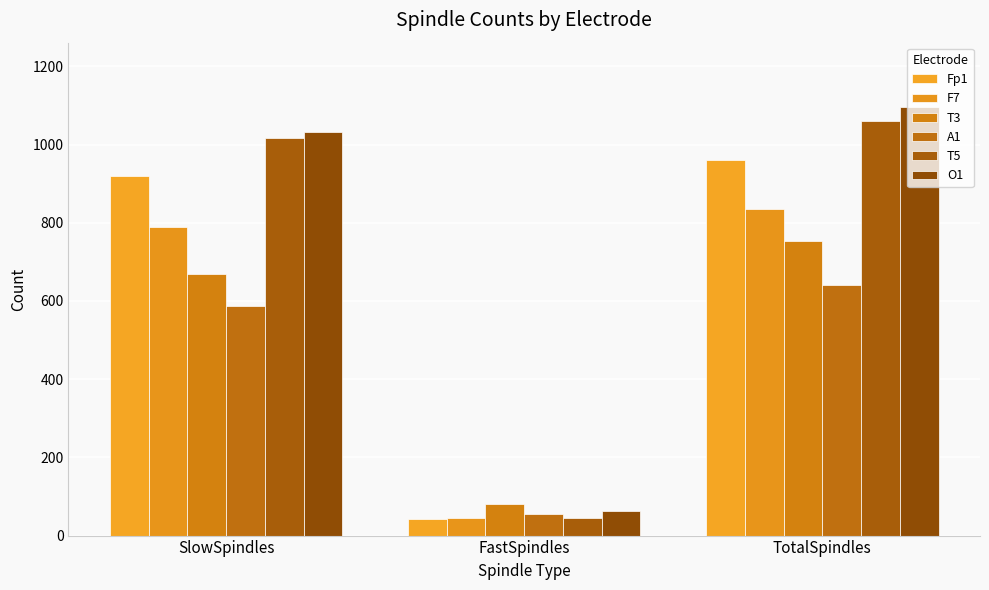

Rank the categories by O1 value from lowest to highest.

FastSpindles, SlowSpindles, TotalSpindles